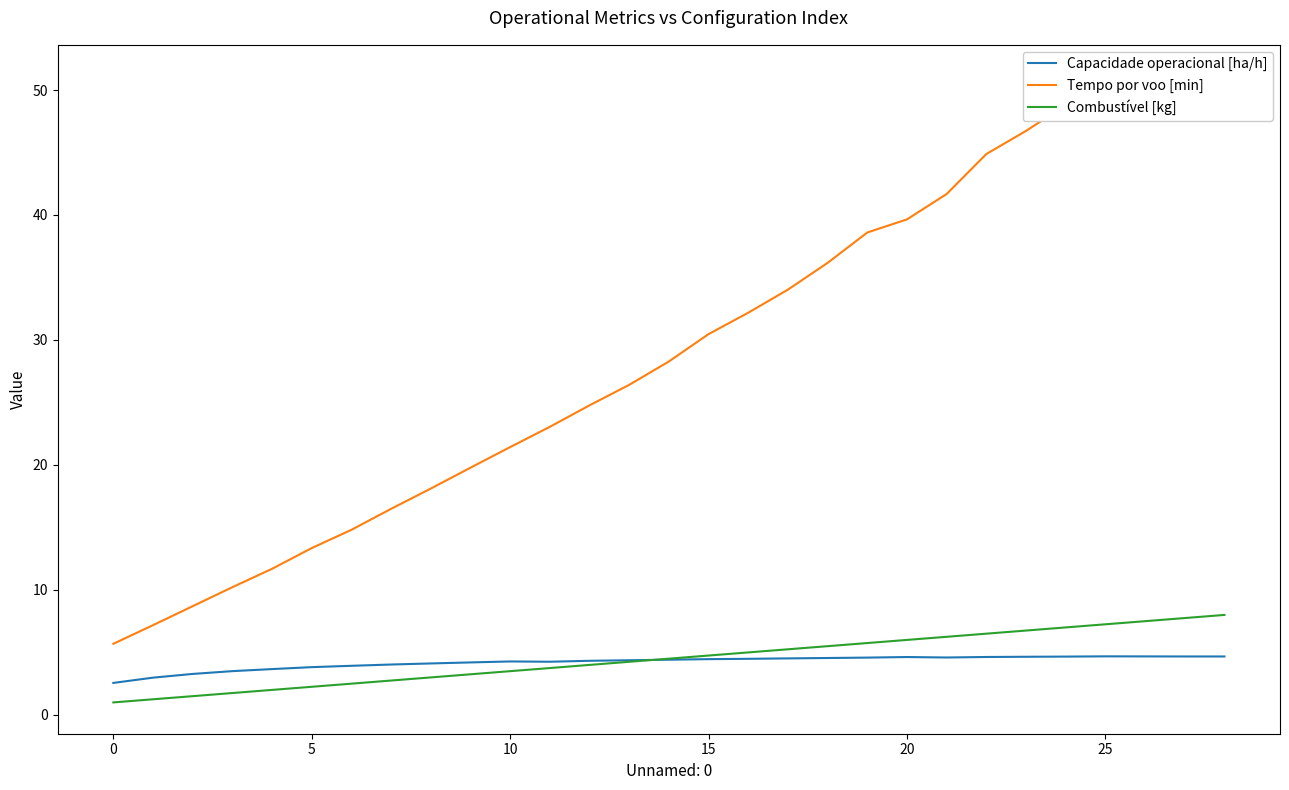

Where is Combustível [kg] nearest to the value 4?

12